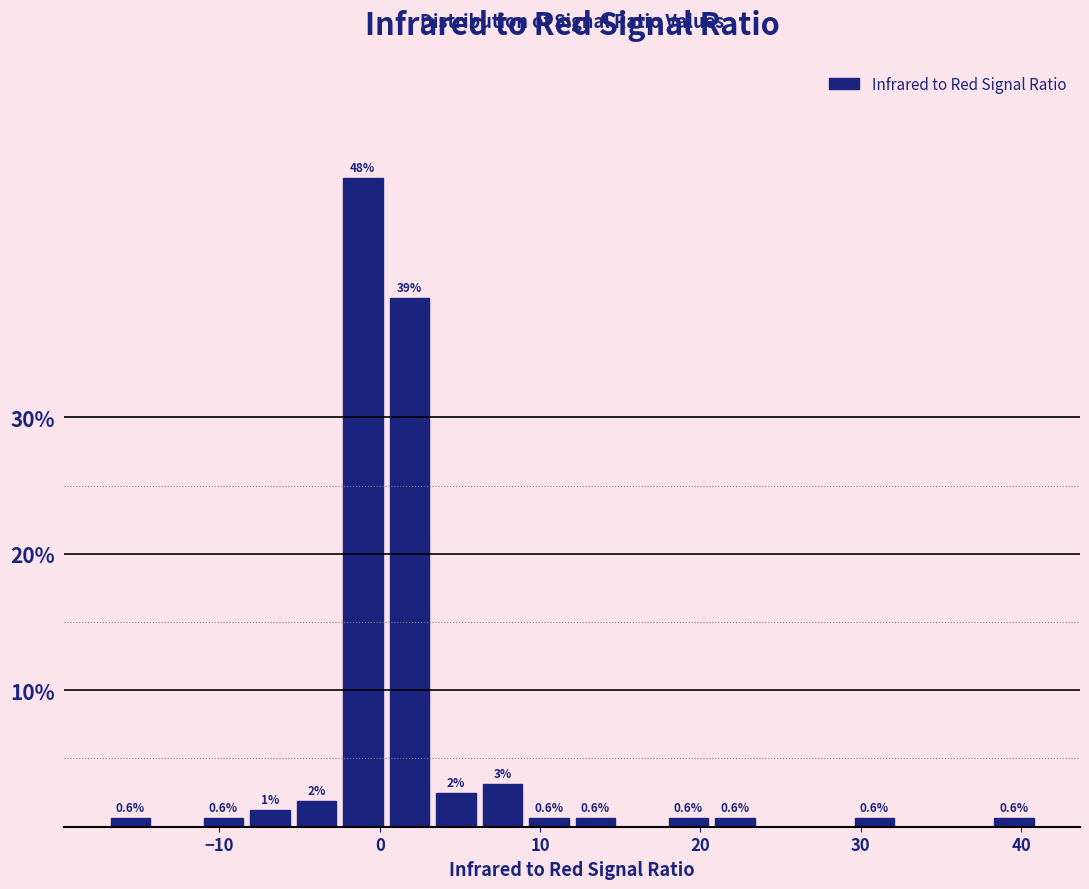

Around what value on the x-axis is the tallest bar? Give the approximate position of its centre, as read against the axis.

-1